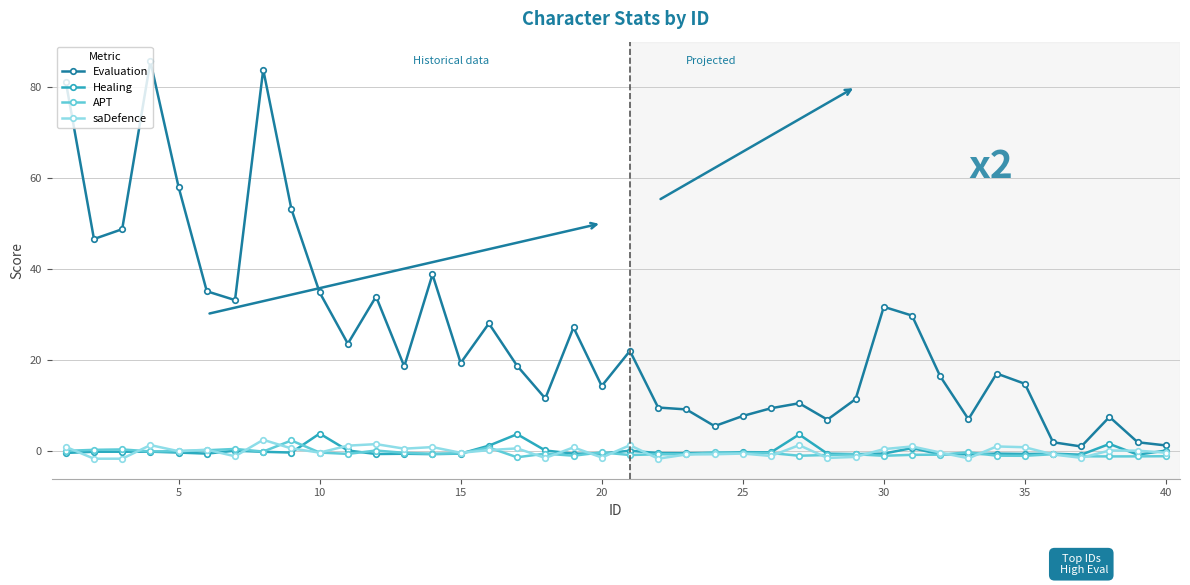

Which series has the largest range (max minus min)?

Evaluation